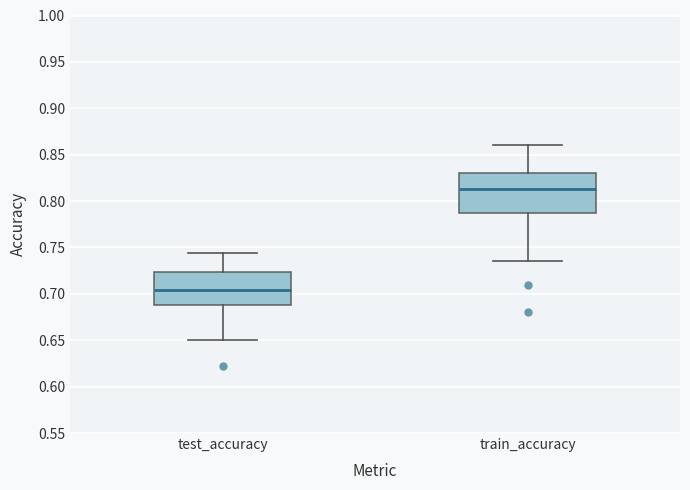

Reading left to right, transcribe this box plot: for each box, give where its median line is, the range the box spans, and where its two whiskers end, as read against the y-axis. The values are not printed on the chart, so give them approximately, as read against the axis.

test_accuracy: median 0.705, box 0.690 to 0.725, whiskers 0.650 to 0.745
train_accuracy: median 0.815, box 0.785 to 0.830, whiskers 0.735 to 0.860